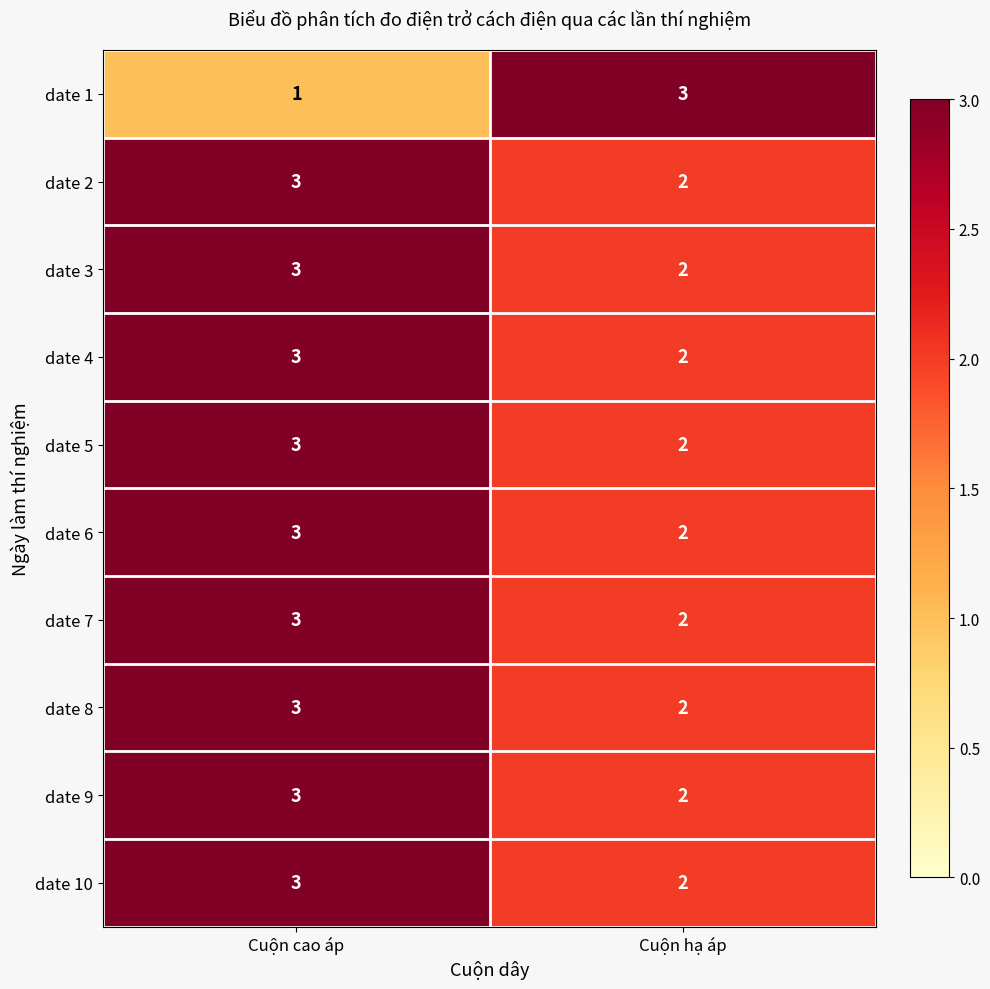

Reading left to right, what are all the values shown in this chart?

date 1: Cuộn cao áp=1	Cuộn hạ áp=3
date 2: Cuộn cao áp=3	Cuộn hạ áp=2
date 3: Cuộn cao áp=3	Cuộn hạ áp=2
date 4: Cuộn cao áp=3	Cuộn hạ áp=2
date 5: Cuộn cao áp=3	Cuộn hạ áp=2
date 6: Cuộn cao áp=3	Cuộn hạ áp=2
date 7: Cuộn cao áp=3	Cuộn hạ áp=2
date 8: Cuộn cao áp=3	Cuộn hạ áp=2
date 9: Cuộn cao áp=3	Cuộn hạ áp=2
date 10: Cuộn cao áp=3	Cuộn hạ áp=2